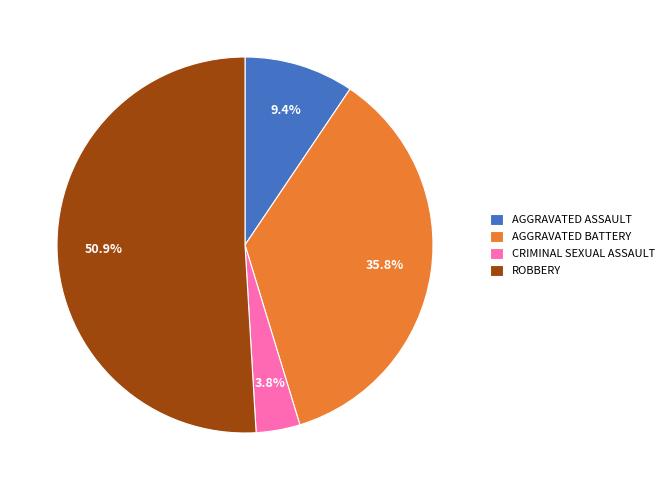

Is the sum of CRIMINAL SEXUAL ASSAULT and AGGRAVATED ASSAULT greater than half?

No